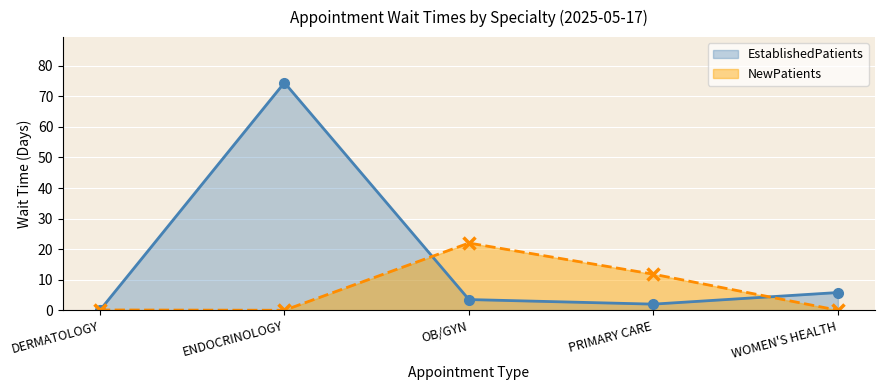

How many lines are shown in the chart?

2